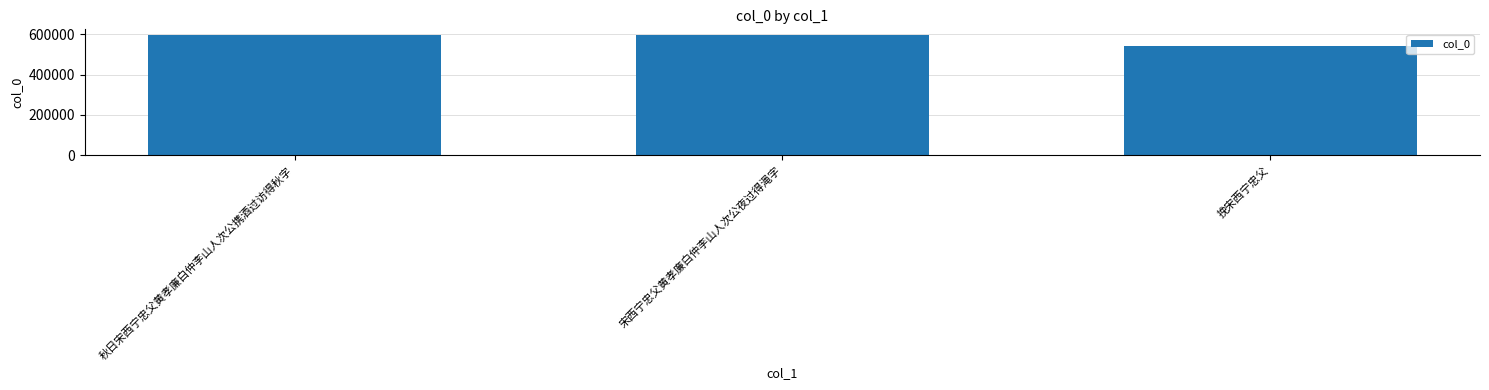

What is the ratio of the value at 挽宋西宁忠父 to the value at 秋日宋西宁忠父黄孝廉白仲李山人次公携酒过访得秋字?

0.9